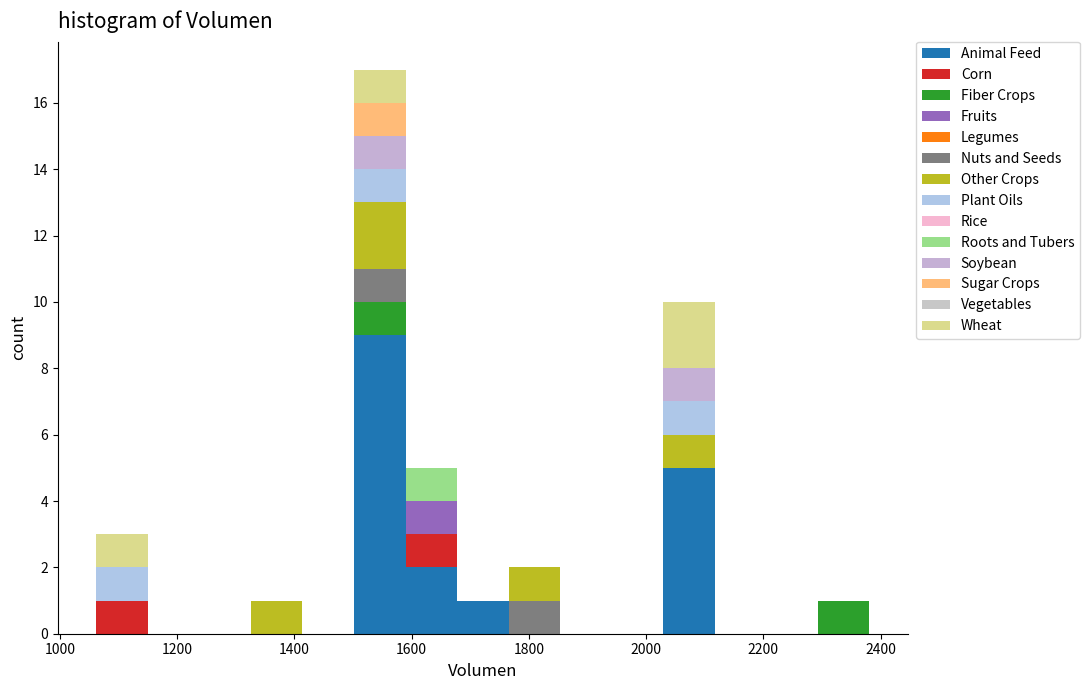

Reading left to right, list every stacked bar in this chart as the range it spans on the x-axis followed by its total height. Neither the bar edges nor the heights are printed on the chart, so give them approximately, as read against the axes.

1060 to 1160: 3
1160 to 1240: 0
1240 to 1320: 0
1320 to 1420: 1
1420 to 1500: 0
1500 to 1580: 17
1580 to 1680: 5
1680 to 1760: 1
1760 to 1860: 2
1860 to 1940: 0
1940 to 2020: 0
2020 to 2120: 10
2120 to 2200: 0
2200 to 2300: 0
2300 to 2380: 1